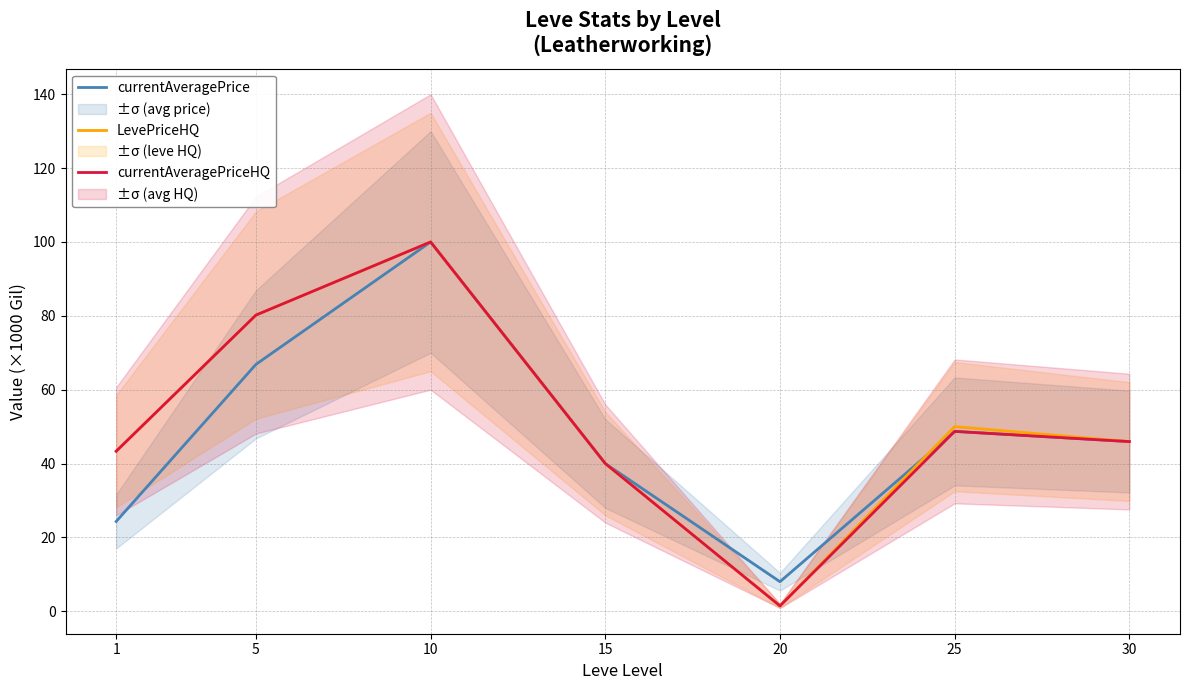

List the labels in order of currentAveragePrice value, largest first.

10, 5, 25, 30, 15, 1, 20